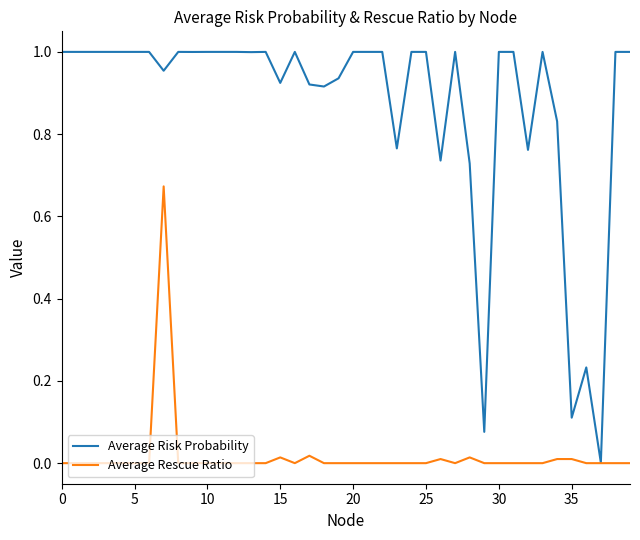

Is this an area chart (filled region under the line)?

No